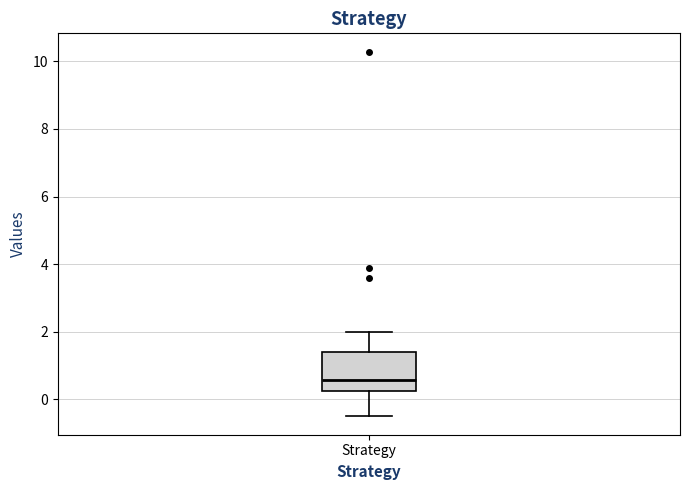

Transcribe this box plot: give where the median line is, the range the box spans, and where the two whiskers end, as read against the y-axis. The values are not printed on the chart, so give them approximately, as read against the axis.

median 0.6, box 0.2 to 1.4, whiskers -0.6 to 2.0